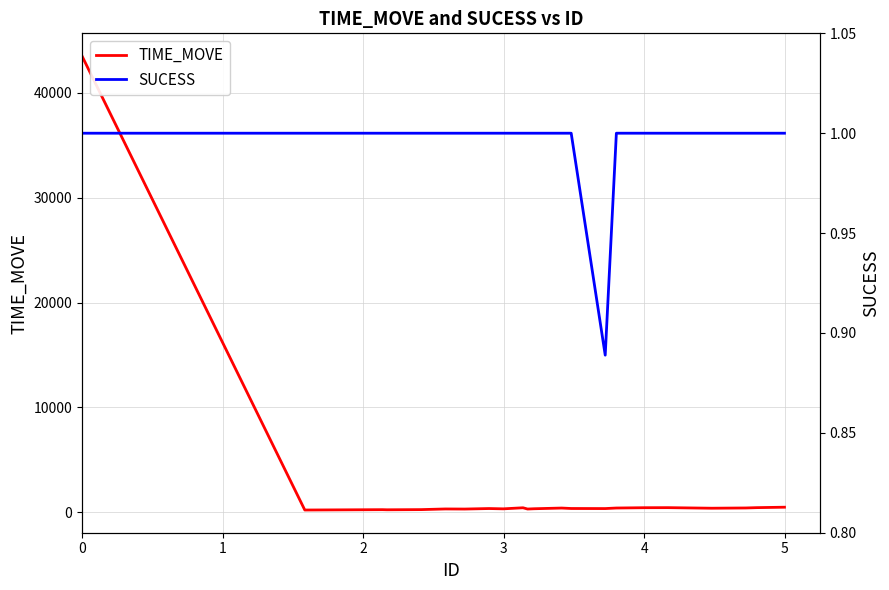

True or false: SUCESS and TIME_MOVE intersect in this chart.

False